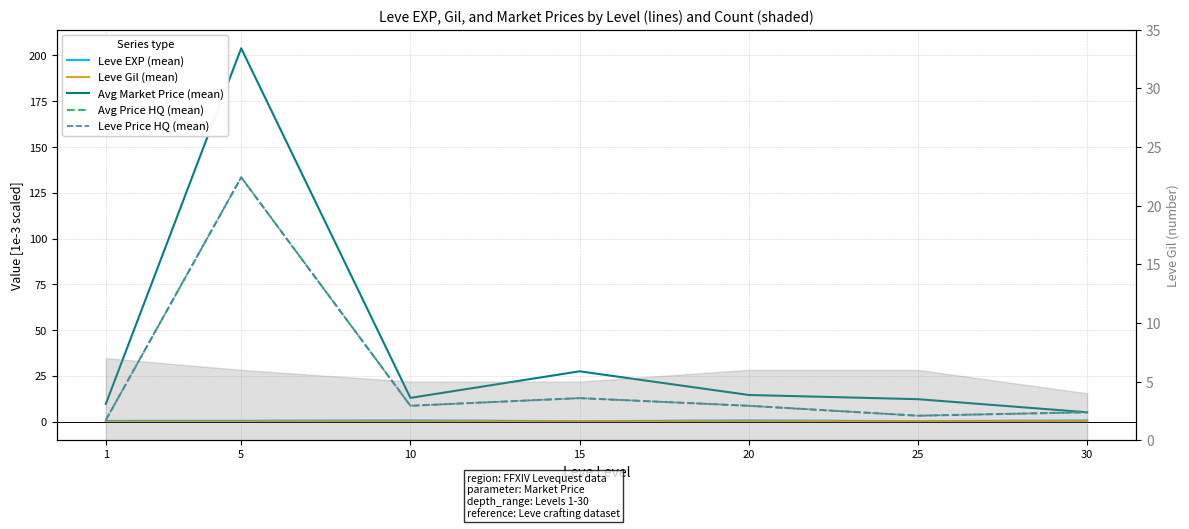

Rank the series by their maximum value, from lowest to highest.

Leve Gil (mean), Leve EXP (mean), Avg Price HQ (mean), Leve Price HQ (mean), Avg Market Price (mean)